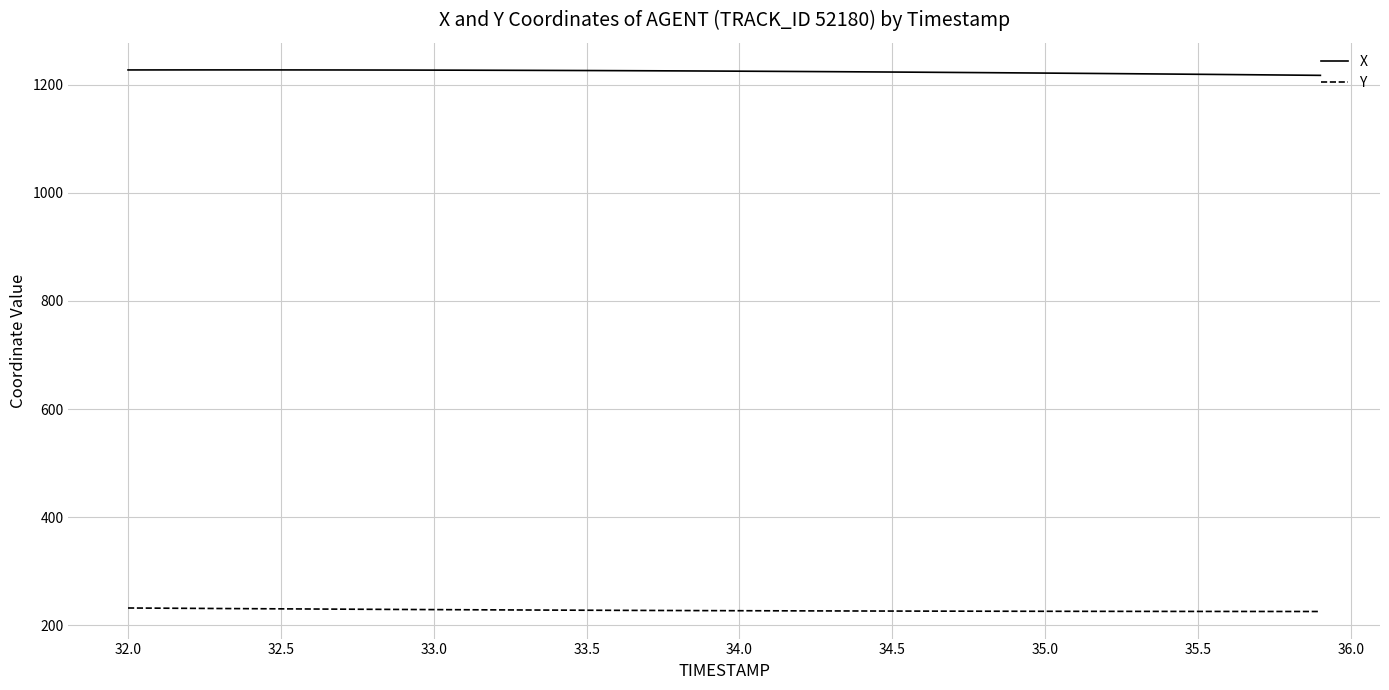

What is the lowest value of the X series?

1217.5